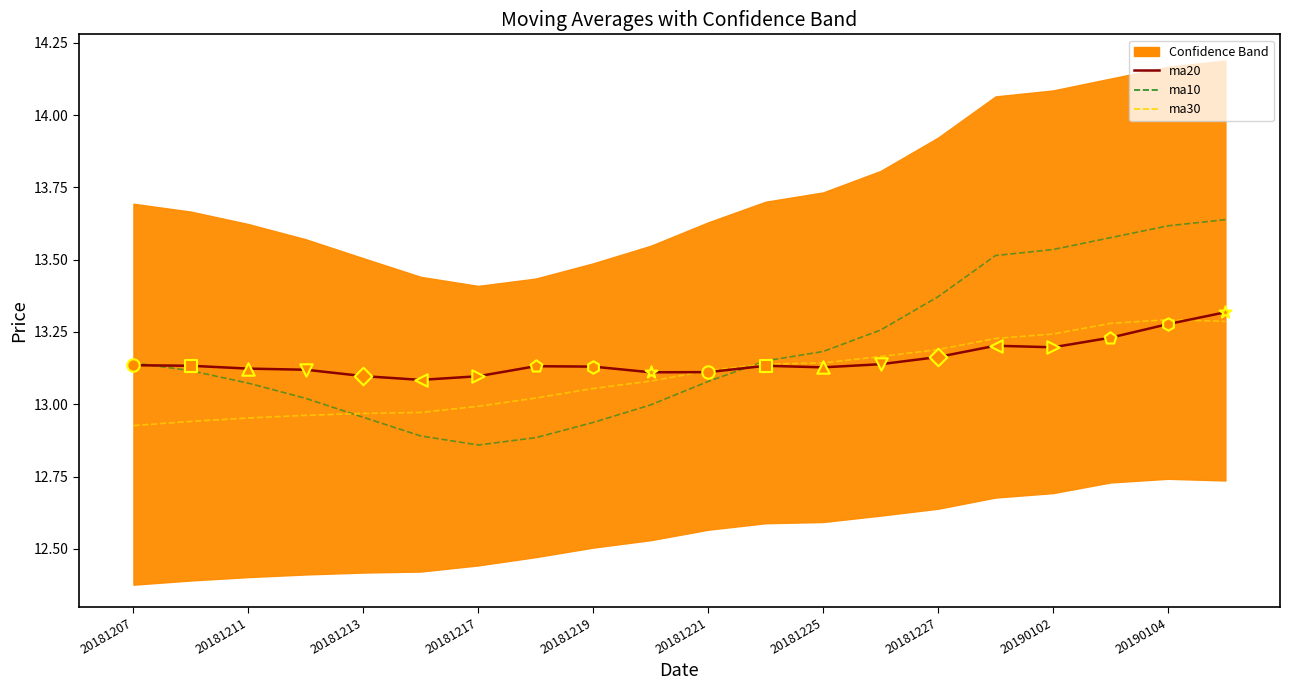

Which series reaches the maximum Y coordinate?

ma10